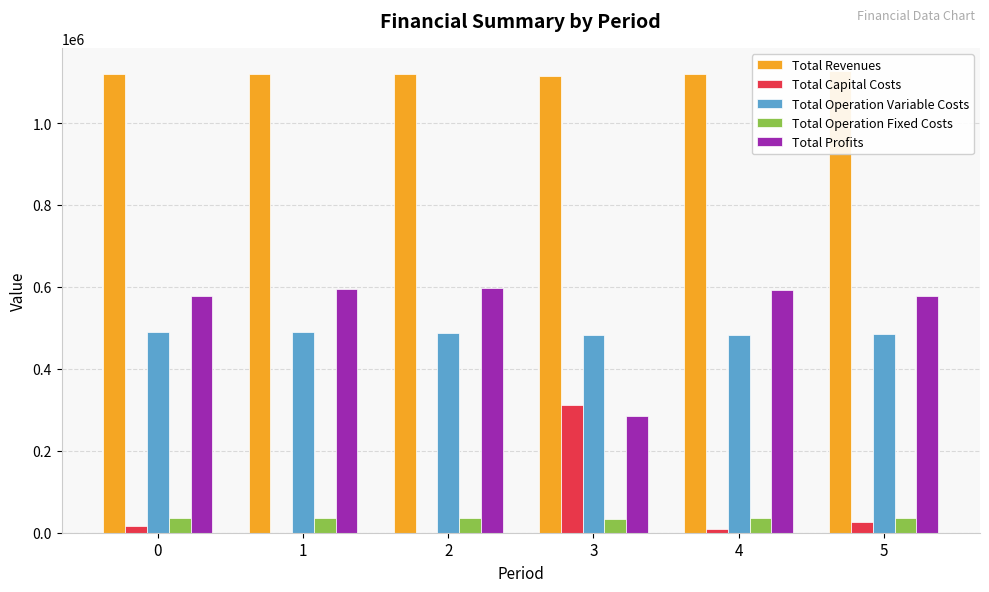

Which series has the largest range (max minus min)?

Total Profits